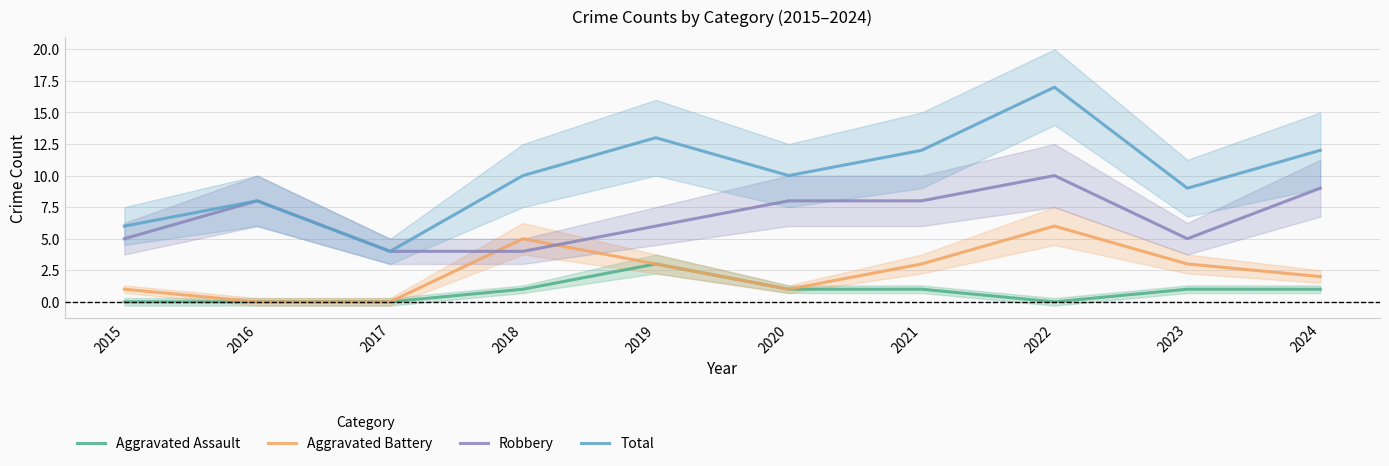

What is the difference between the second highest and minimum values in the Total series?

9